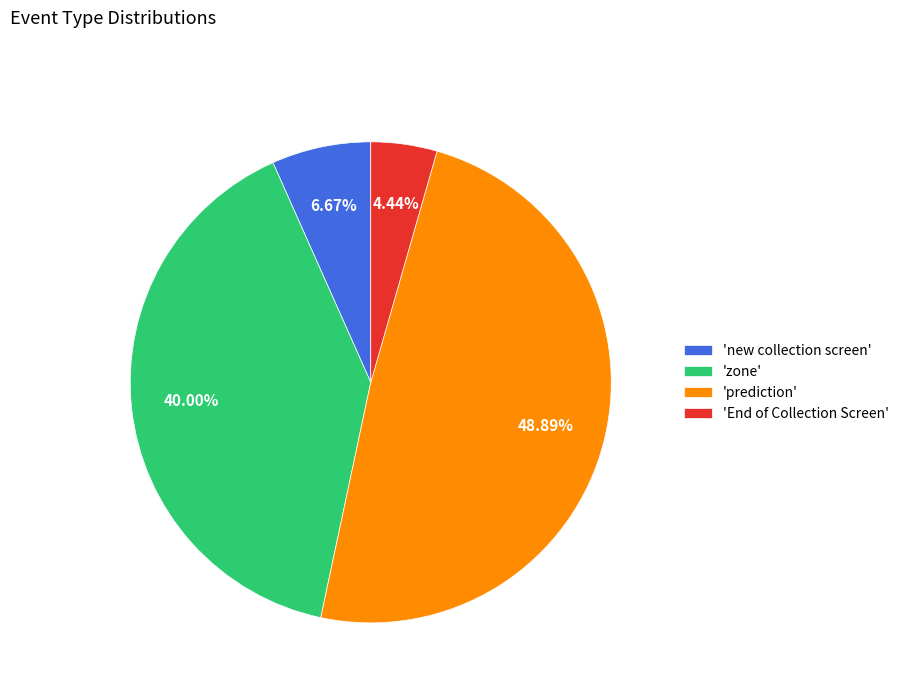

Rank the categories by value from lowest to highest.

'End of Collection Screen', 'new collection screen', 'zone', 'prediction'